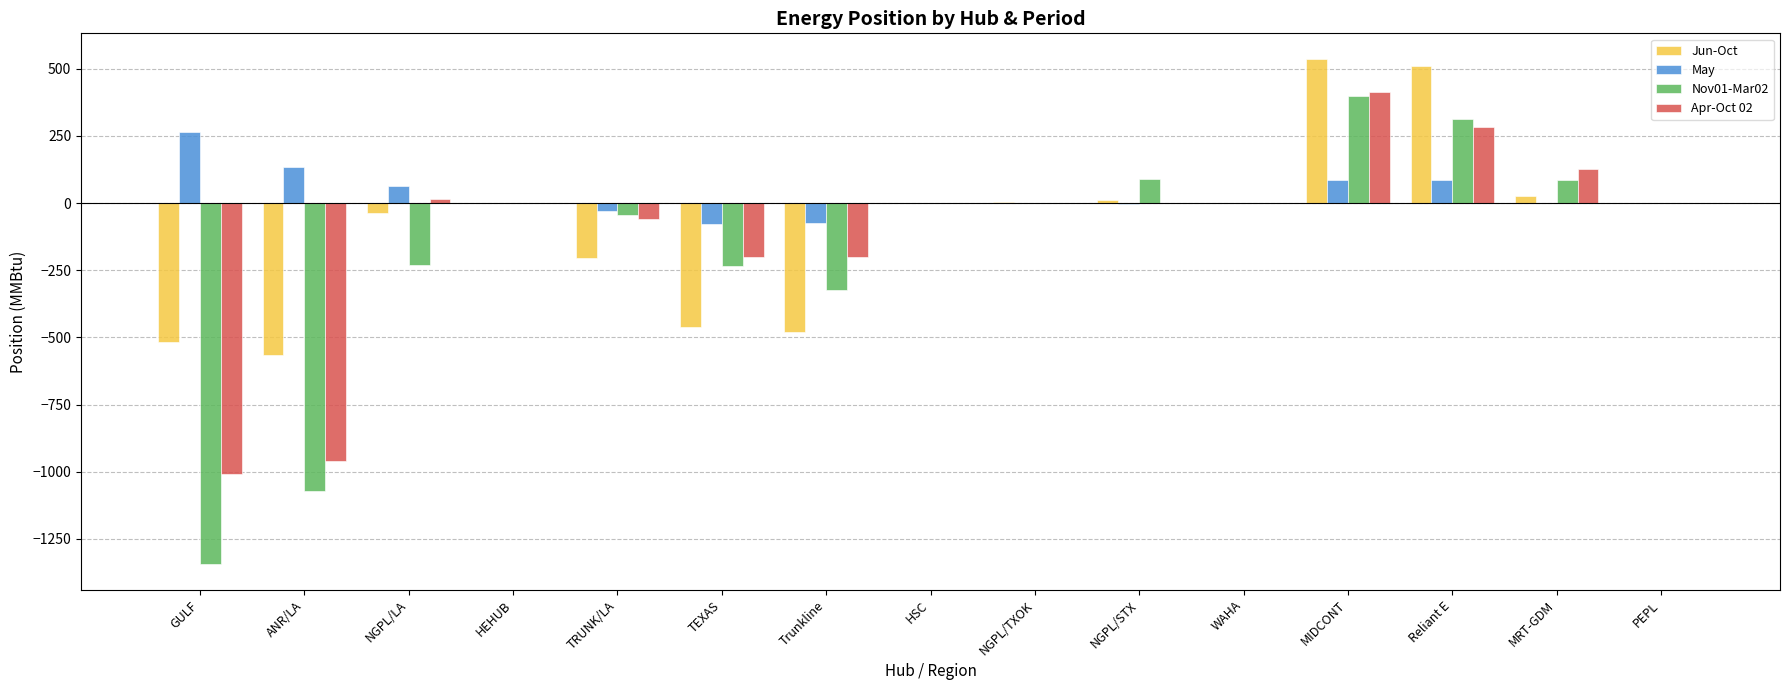

What is the maximum value shown in the chart?

537.8